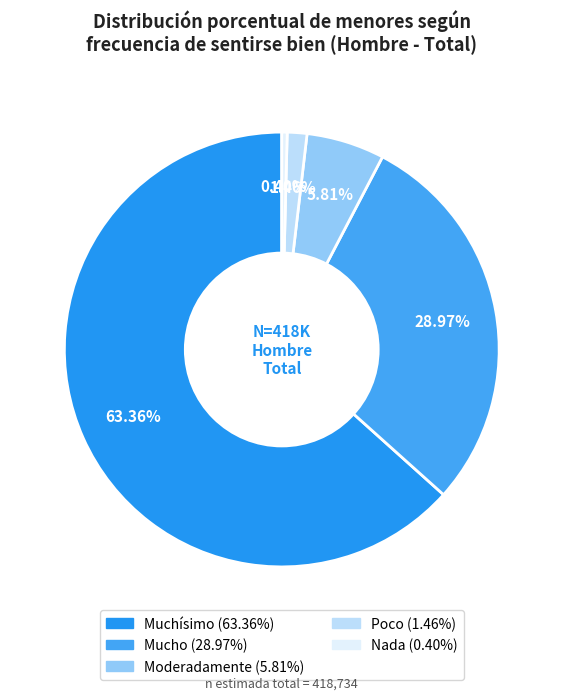

What percentage do Muchísimo and Mucho together represent?

92.3%